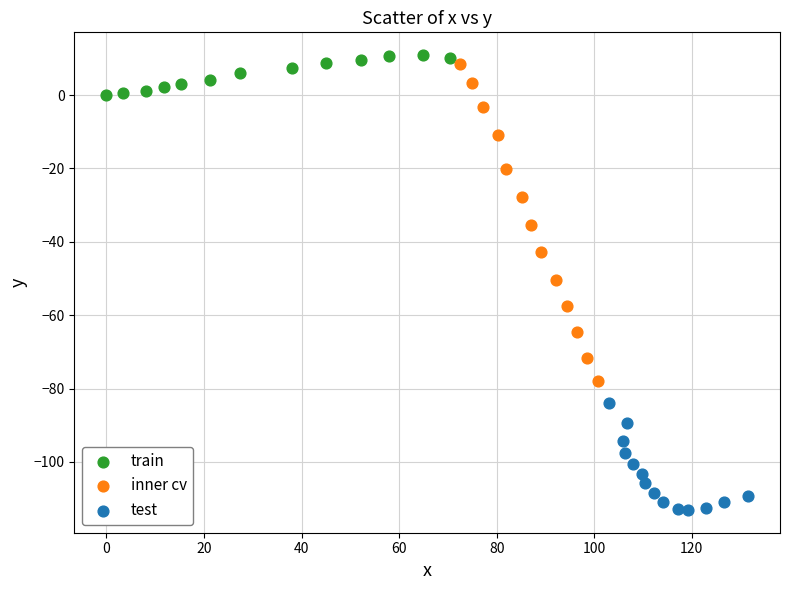

Which series contains the lowest Y value?

test